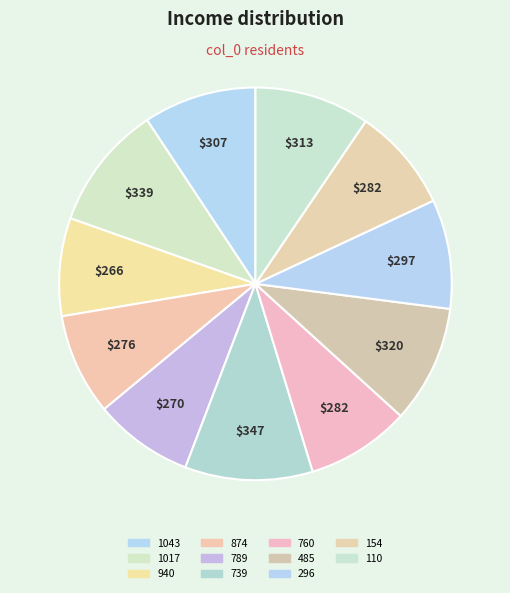

To the nearest percent, what is the difference between the 739 and 110 slice percentages?

1%